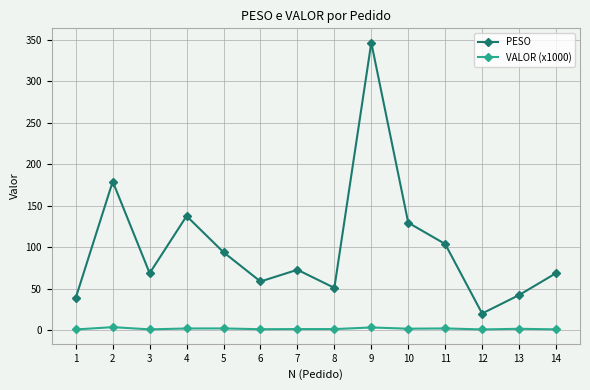

True or false: VALOR (x1000) and PESO intersect in this chart.

False